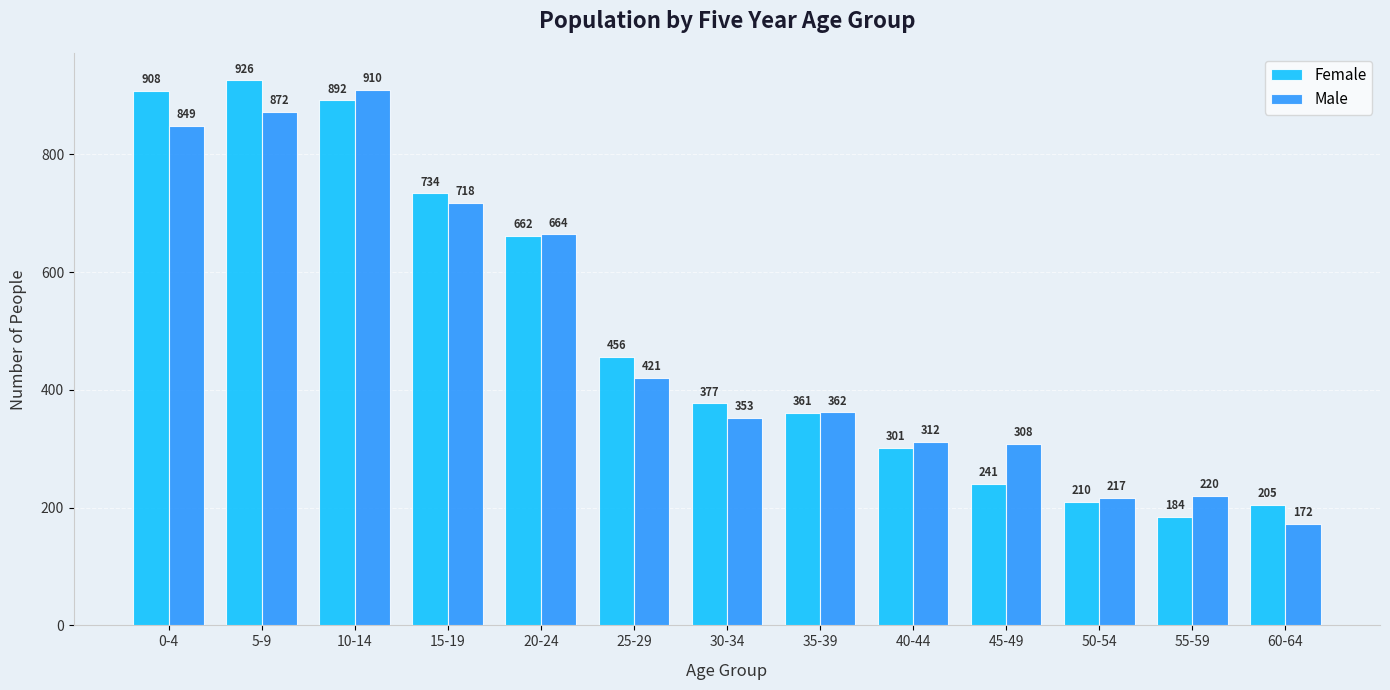

List the series in order of their overall mean, highest first.

Female, Male